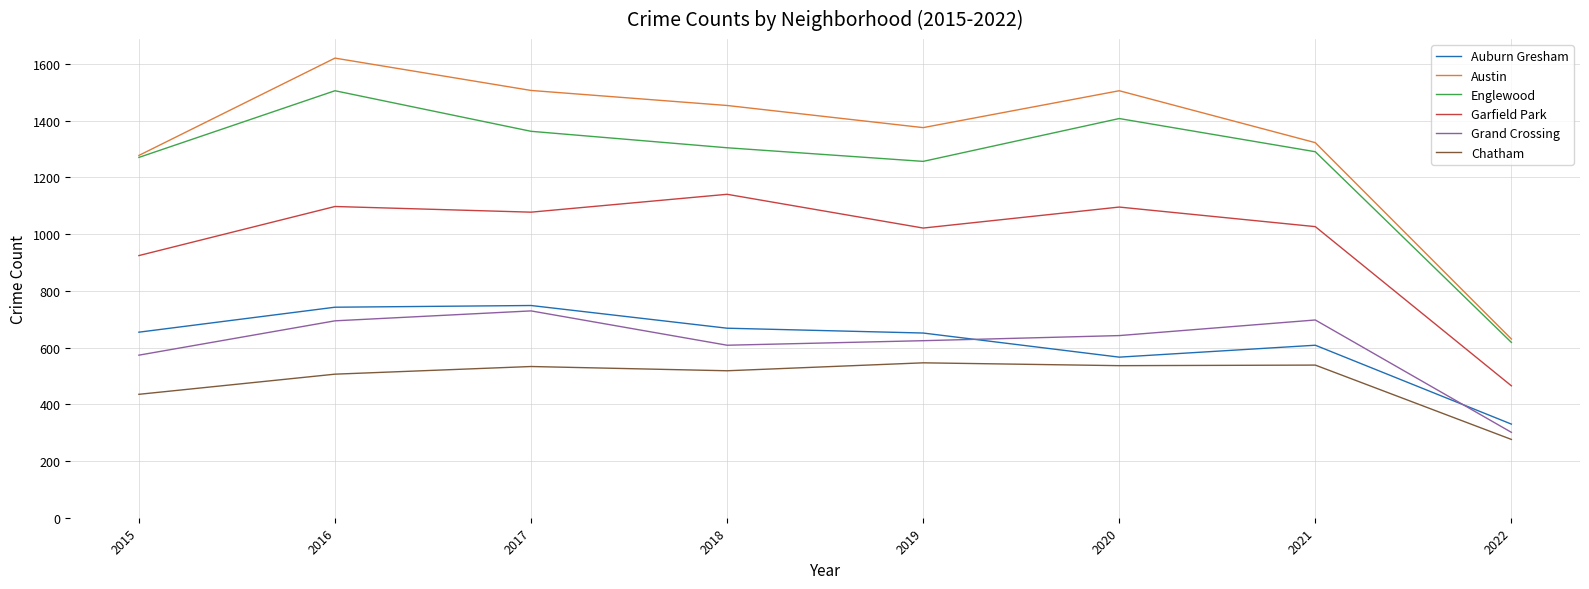

In Austin, how many points are lower than both neighbors (excluding endpoints)?

1